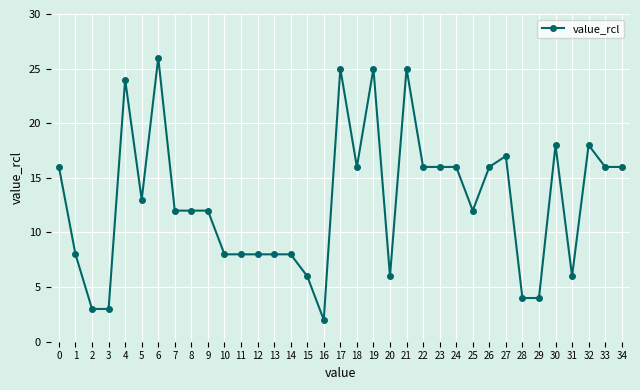

What is the minimum value shown in the chart?

2